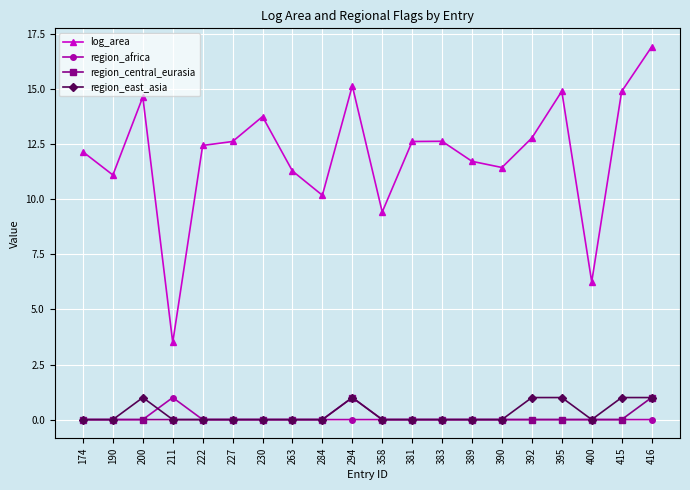

At which category does log_area reach its first local valley?

190